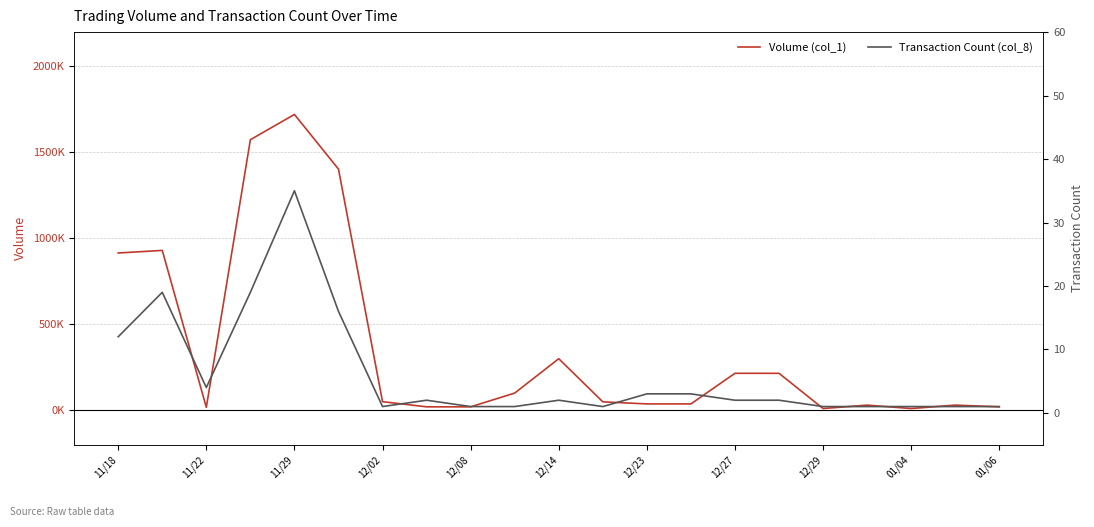

True or false: Volume (col_1) has more than 0 interior local peaks.

True